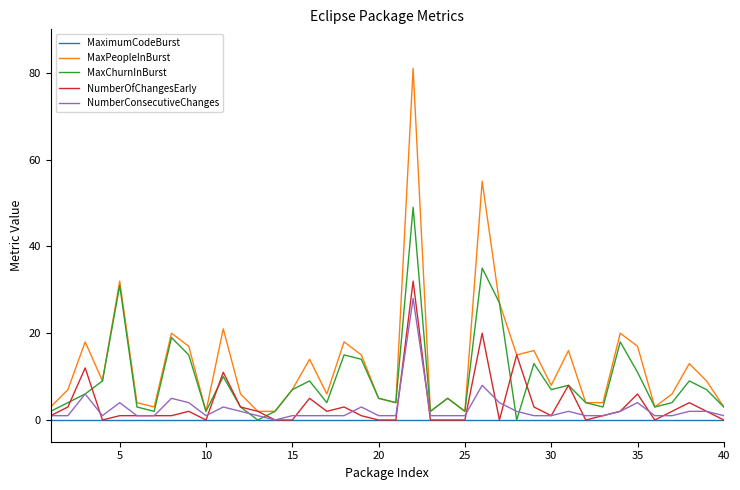

Which series has the widest spread of values?

MaxPeopleInBurst